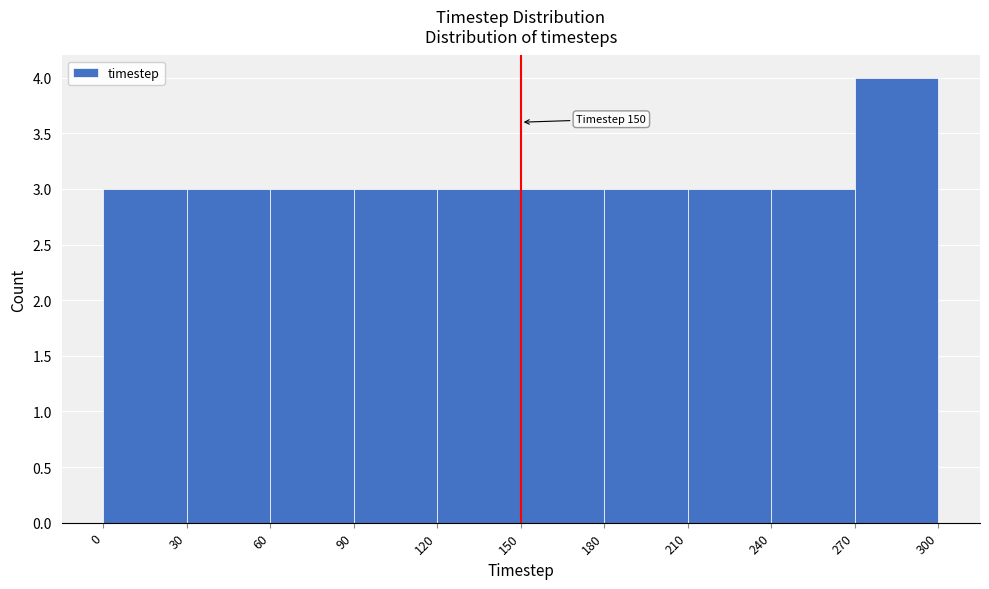

Which range on the x-axis has the tallest bar?

270 to 300